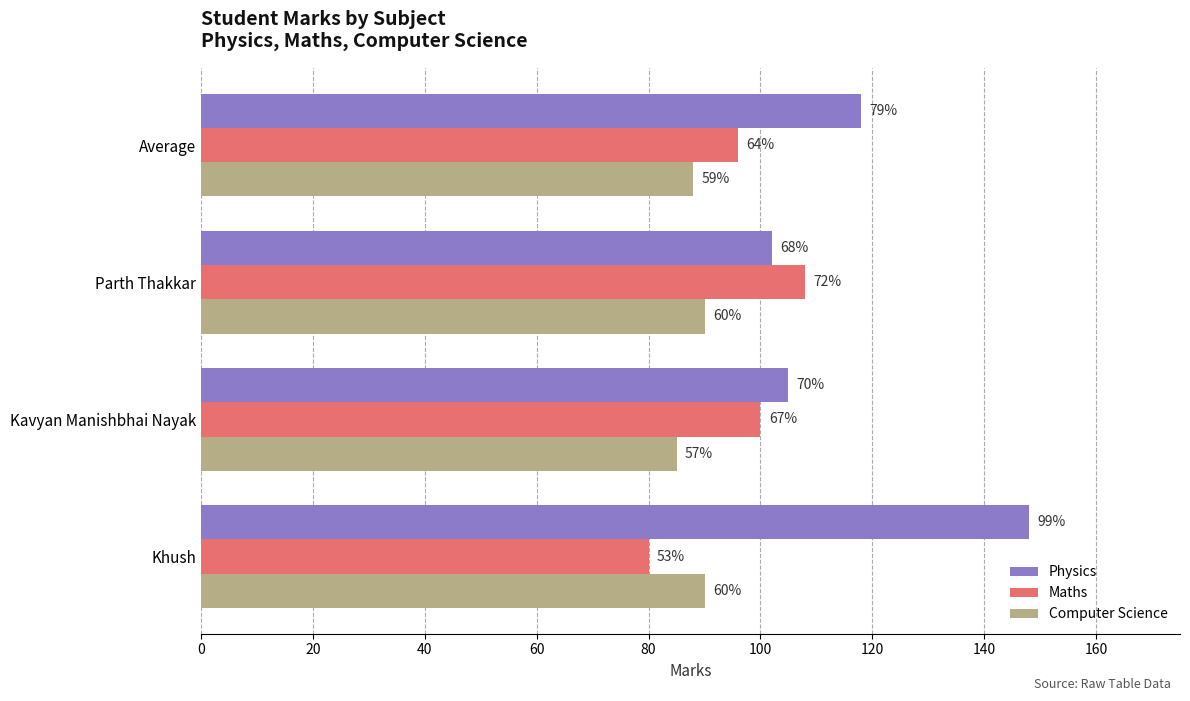

What are all the series names shown in the legend?

Physics, Maths, Computer Science